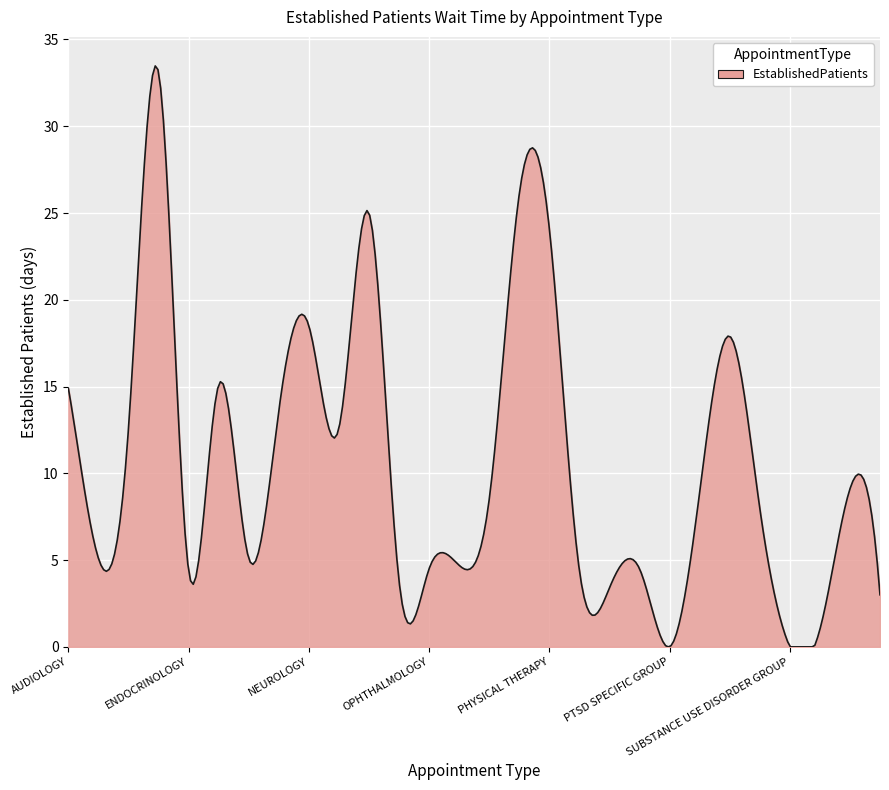

What is the difference between the maximum and minimum values?

33.5